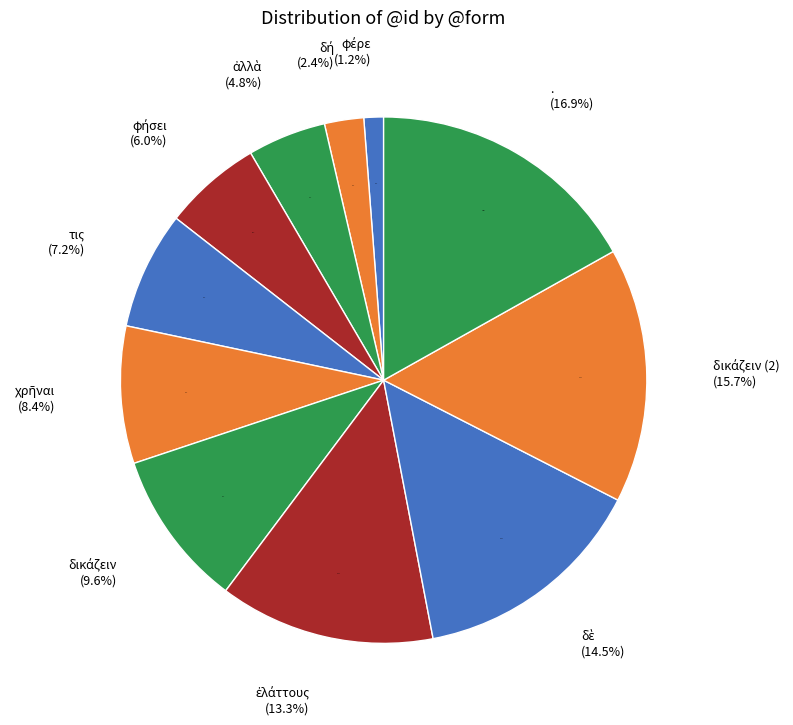

Does φήσει represent more than half of the total?

No